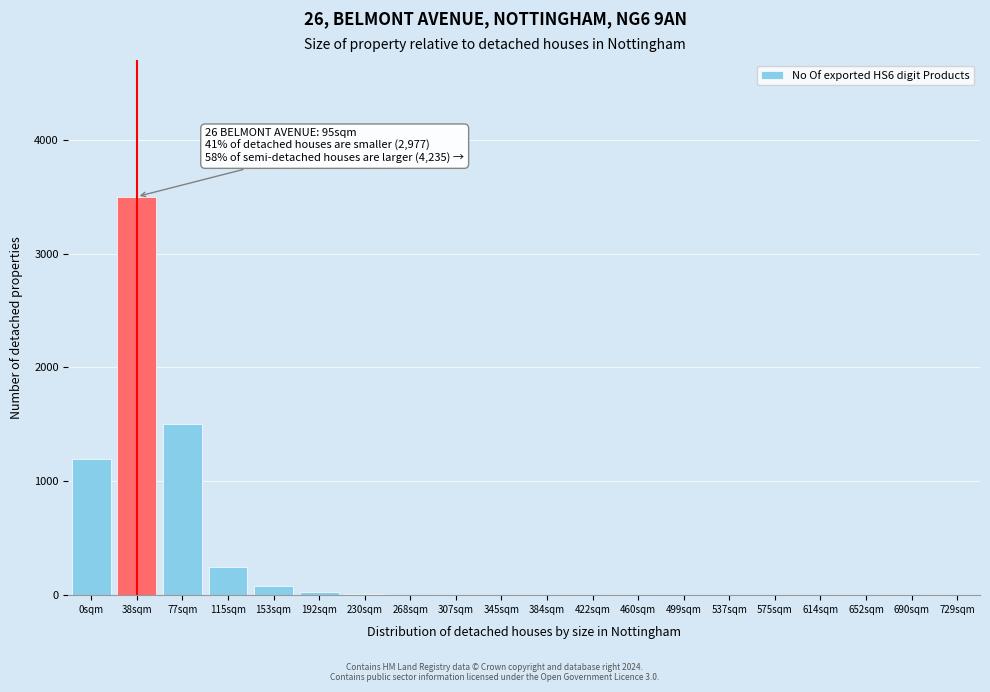

What is the sum of all values?

6590